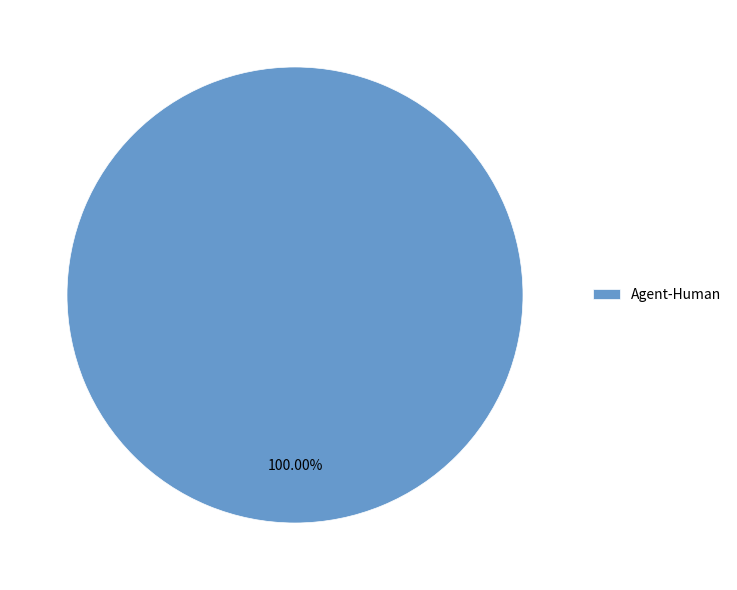

The Agent-Human slice represents 91% of the pie. True or false?

False